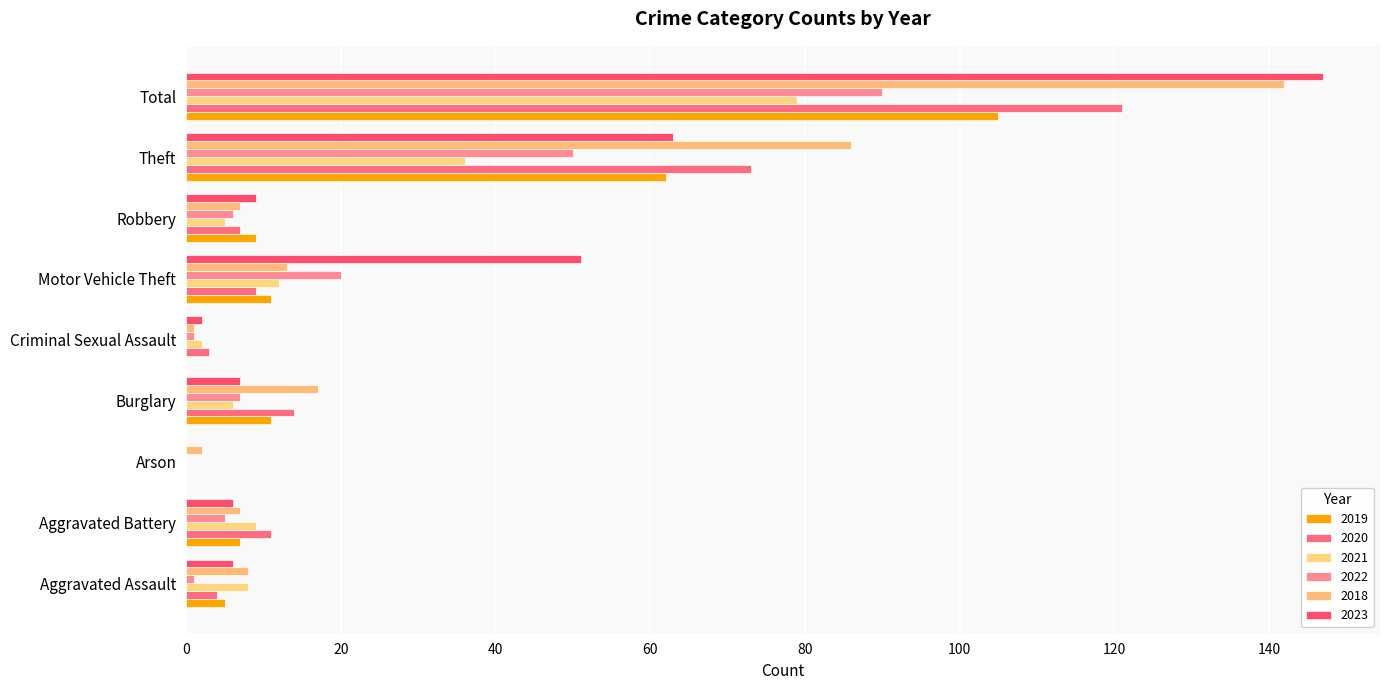

The value of 2020 at Total is 121. True or false?

True